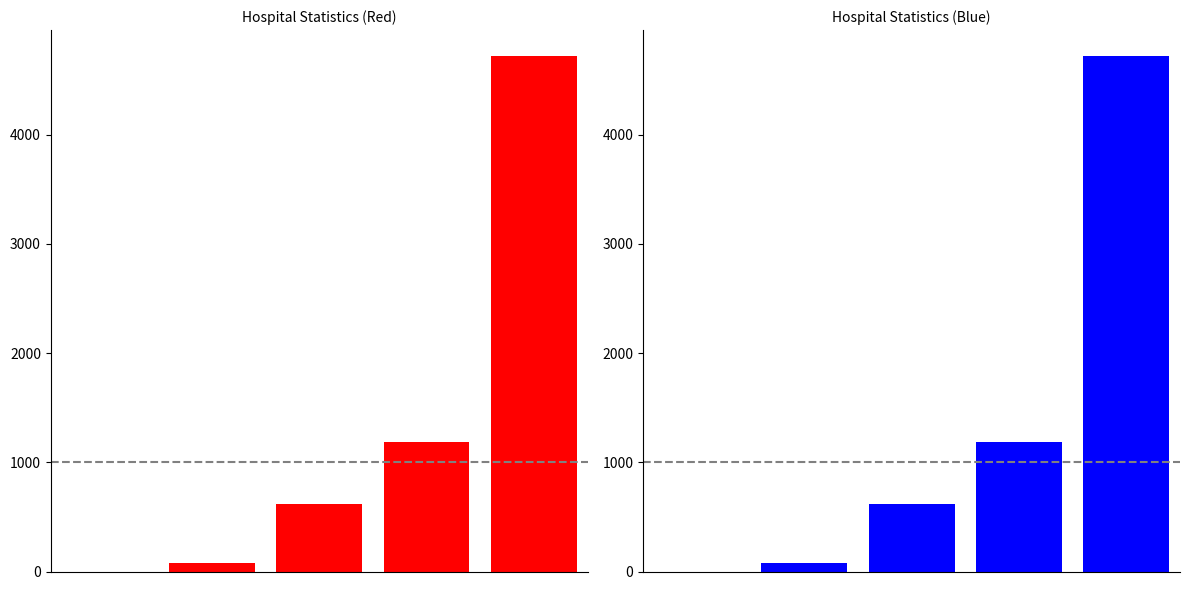

What is the sum of the values at 2 and 3?

1806